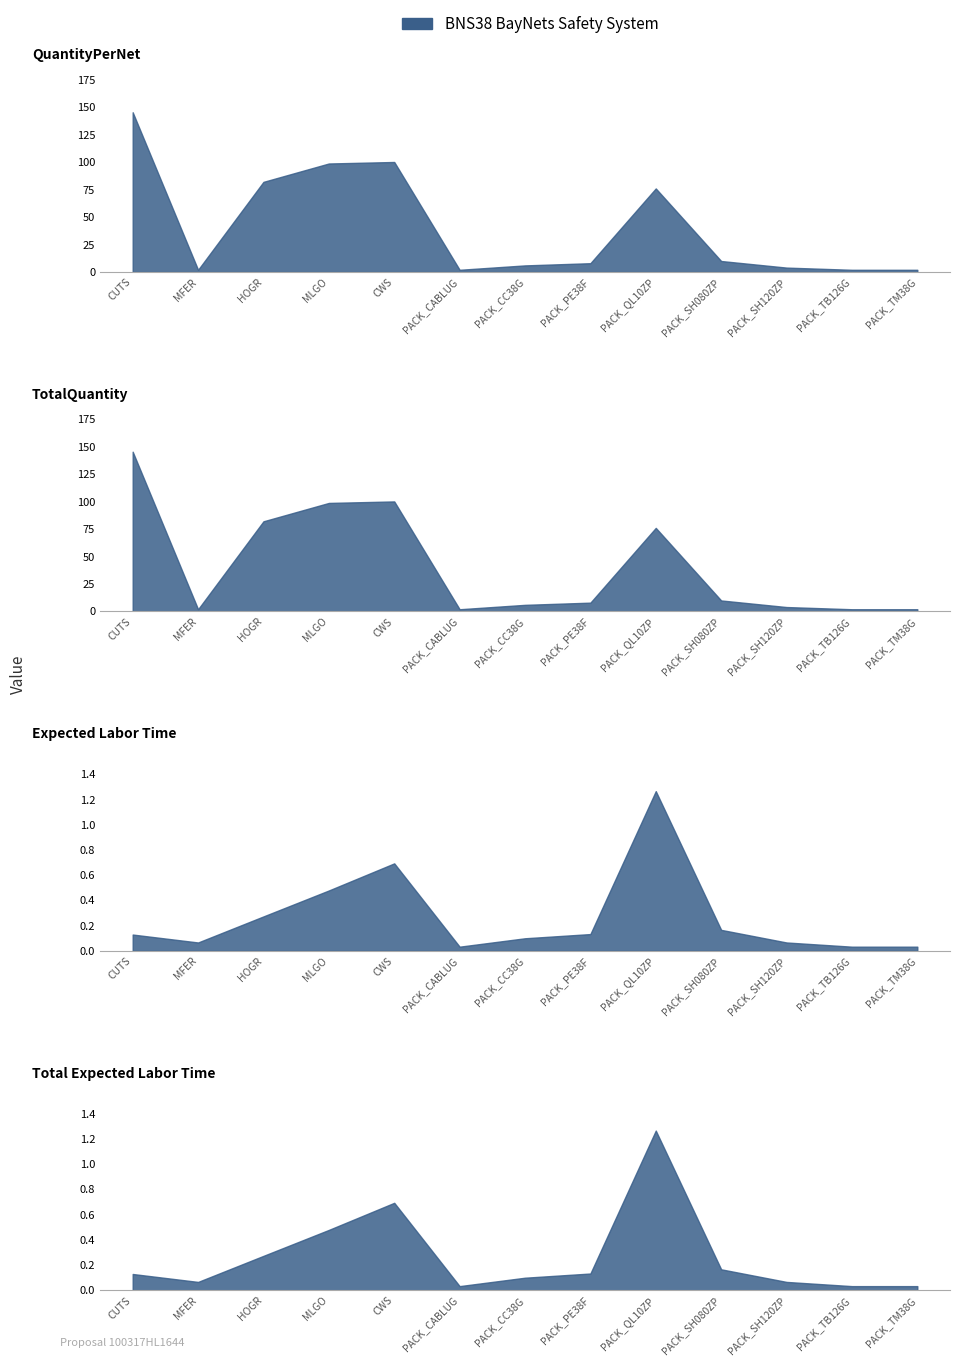

Which label corresponds to the smallest value in the chart?

PACK_CABLUG